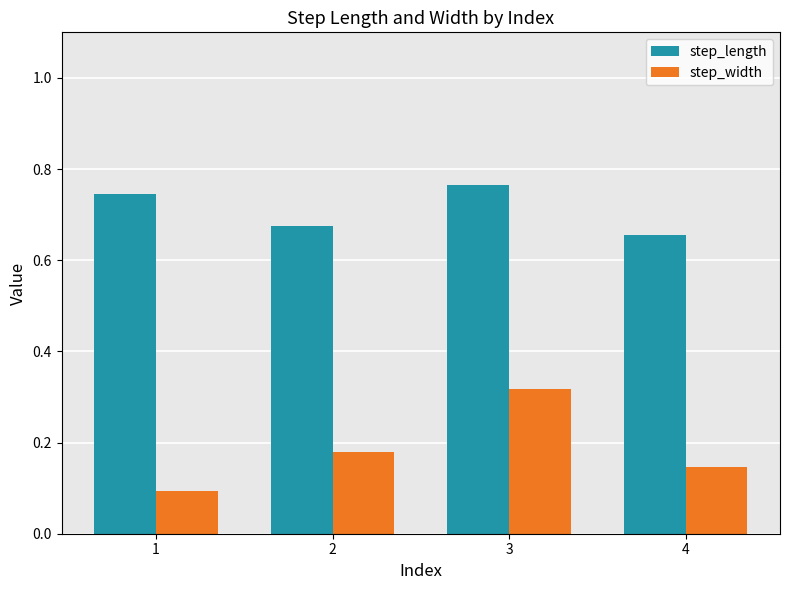

List the series in order of their overall mean, highest first.

step_length, step_width